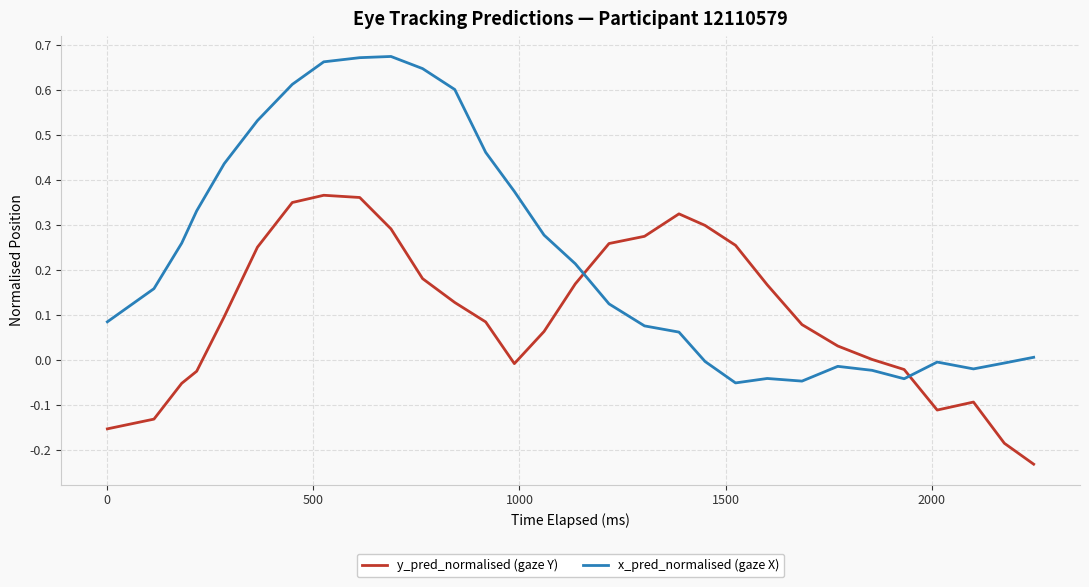

Rank the series by their maximum value, from highest to lowest.

x_pred_normalised (gaze X), y_pred_normalised (gaze Y)